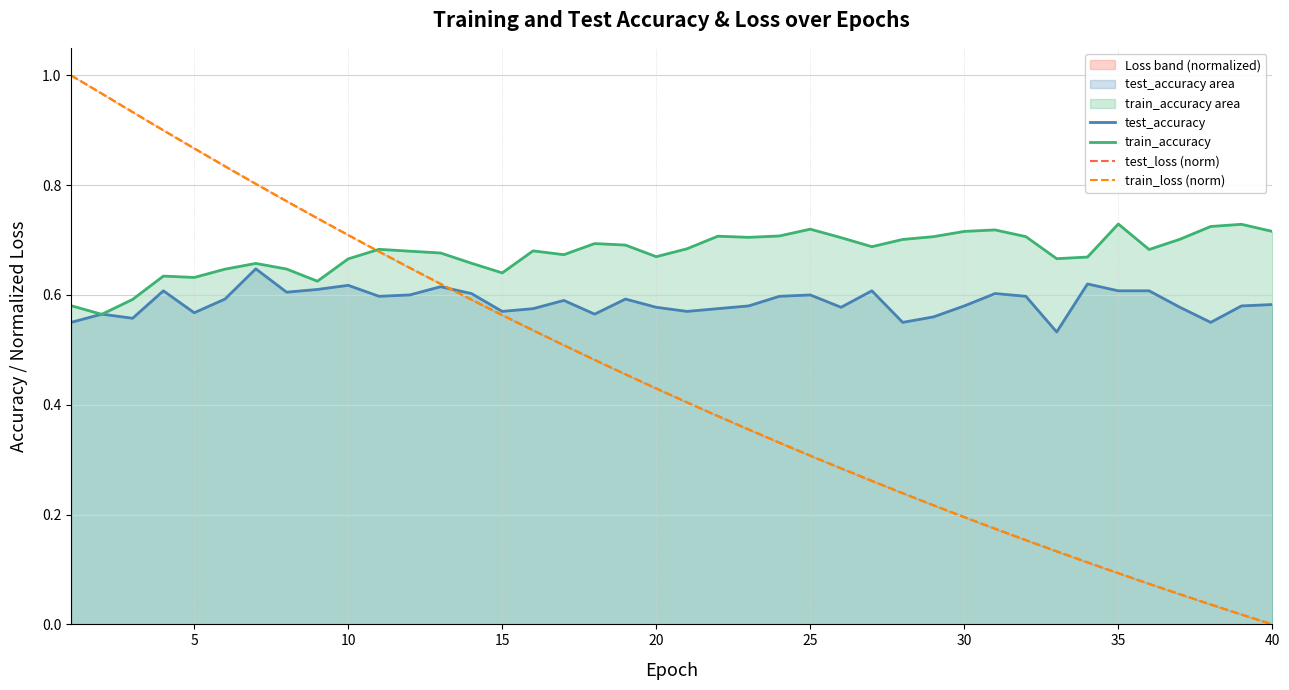

Reading left to right, list all the values displayed in this chart.

test_accuracy: 0.6	0.6	0.6	0.6	0.6	0.6	0.6	0.6	0.6	0.6	0.6	0.6	0.6	0.6	0.6	0.6	0.6	0.6	0.6	0.6	0.6	0.6	0.6	0.6	0.6	0.6	0.6	0.5	0.6	0.6	0.6	0.6	0.5	0.6	0.6	0.6	0.6	0.5	0.6	0.6
train_accuracy: 0.6	0.6	0.6	0.6	0.6	0.6	0.7	0.6	0.6	0.7	0.7	0.7	0.7	0.7	0.6	0.7	0.7	0.7	0.7	0.7	0.7	0.7	0.7	0.7	0.7	0.7	0.7	0.7	0.7	0.7	0.7	0.7	0.7	0.7	0.7	0.7	0.7	0.7	0.7	0.7
test_loss (norm): 1.0	1.0	0.9	0.9	0.9	0.8	0.8	0.8	0.7	0.7	0.7	0.6	0.6	0.6	0.6	0.5	0.5	0.5	0.5	0.4	0.4	0.4	0.4	0.3	0.3	0.3	0.3	0.2	0.2	0.2	0.2	0.2	0.1	0.1	0.1	0.1	0.1	0.0	0.0	0.0
train_loss (norm): 1.0	1.0	0.9	0.9	0.9	0.8	0.8	0.8	0.7	0.7	0.7	0.6	0.6	0.6	0.6	0.5	0.5	0.5	0.5	0.4	0.4	0.4	0.4	0.3	0.3	0.3	0.3	0.2	0.2	0.2	0.2	0.2	0.1	0.1	0.1	0.1	0.1	0.0	0.0	0.0